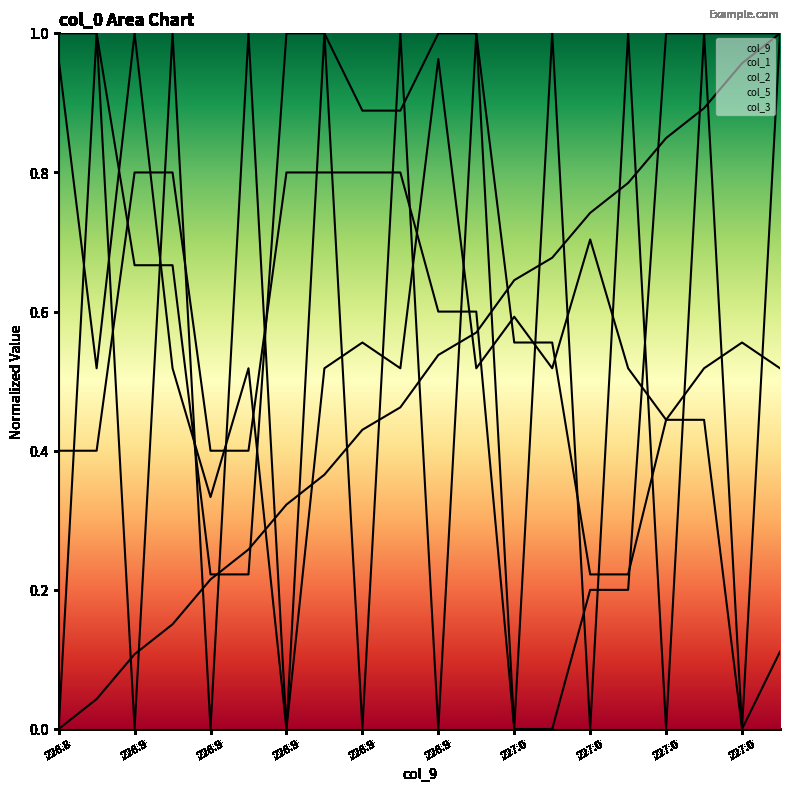

Reading left to right, list all the values displayed in this chart.

col_9: 0.0	0.0	0.1	0.2	0.2	0.3	0.3	0.4	0.4	0.5	0.5	0.6	0.6	0.7	0.7	0.8	0.8	0.9	1.0	1.0
col_1: 1.0	0.5	1.0	0.5	0.3	0.5	0.0	0.5	0.6	0.5	1.0	0.5	0.6	0.5	0.7	0.5	0.4	0.5	0.6	0.5
col_2: 0.0	1.0	0.0	1.0	0.0	1.0	0.0	1.0	0.0	1.0	0.0	1.0	0.0	1.0	0.0	1.0	0.0	1.0	0.0	1.0
col_5: 1.0	1.0	0.7	0.7	0.2	0.2	1.0	1.0	0.9	0.9	1.0	1.0	0.6	0.6	0.2	0.2	0.4	0.4	0.0	0.1
col_3: 0.4	0.4	0.8	0.8	0.4	0.4	0.8	0.8	0.8	0.8	0.6	0.6	0.0	0.0	0.2	0.2	1.0	1.0	1.0	1.0